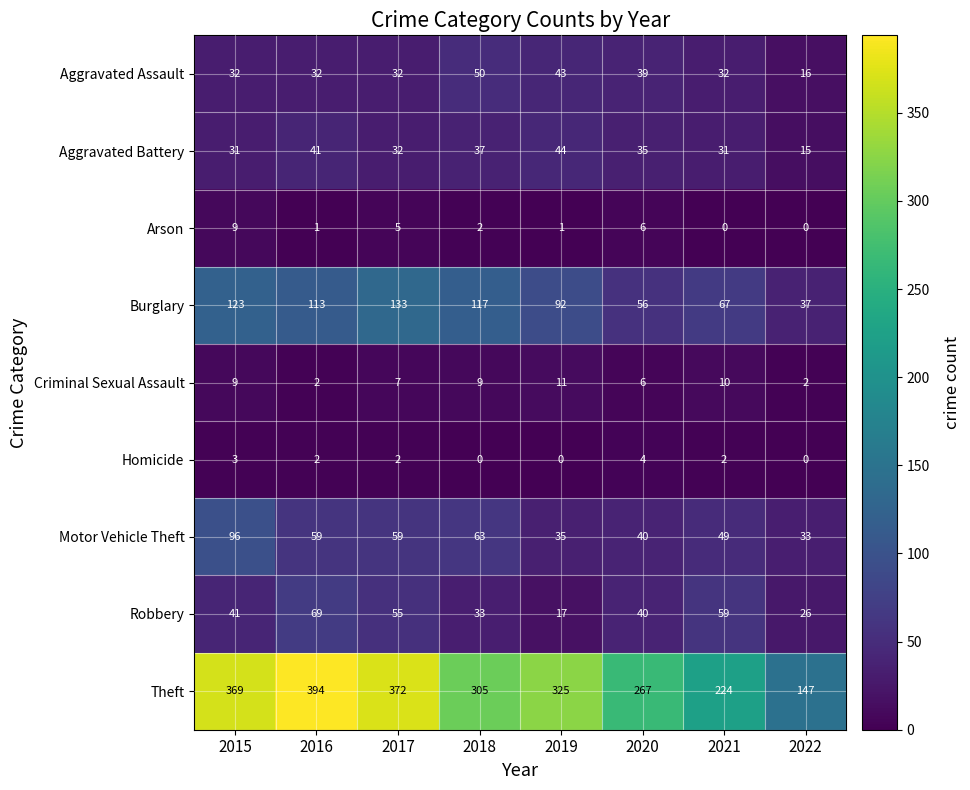

At which label is Robbery closest to 43?

2015